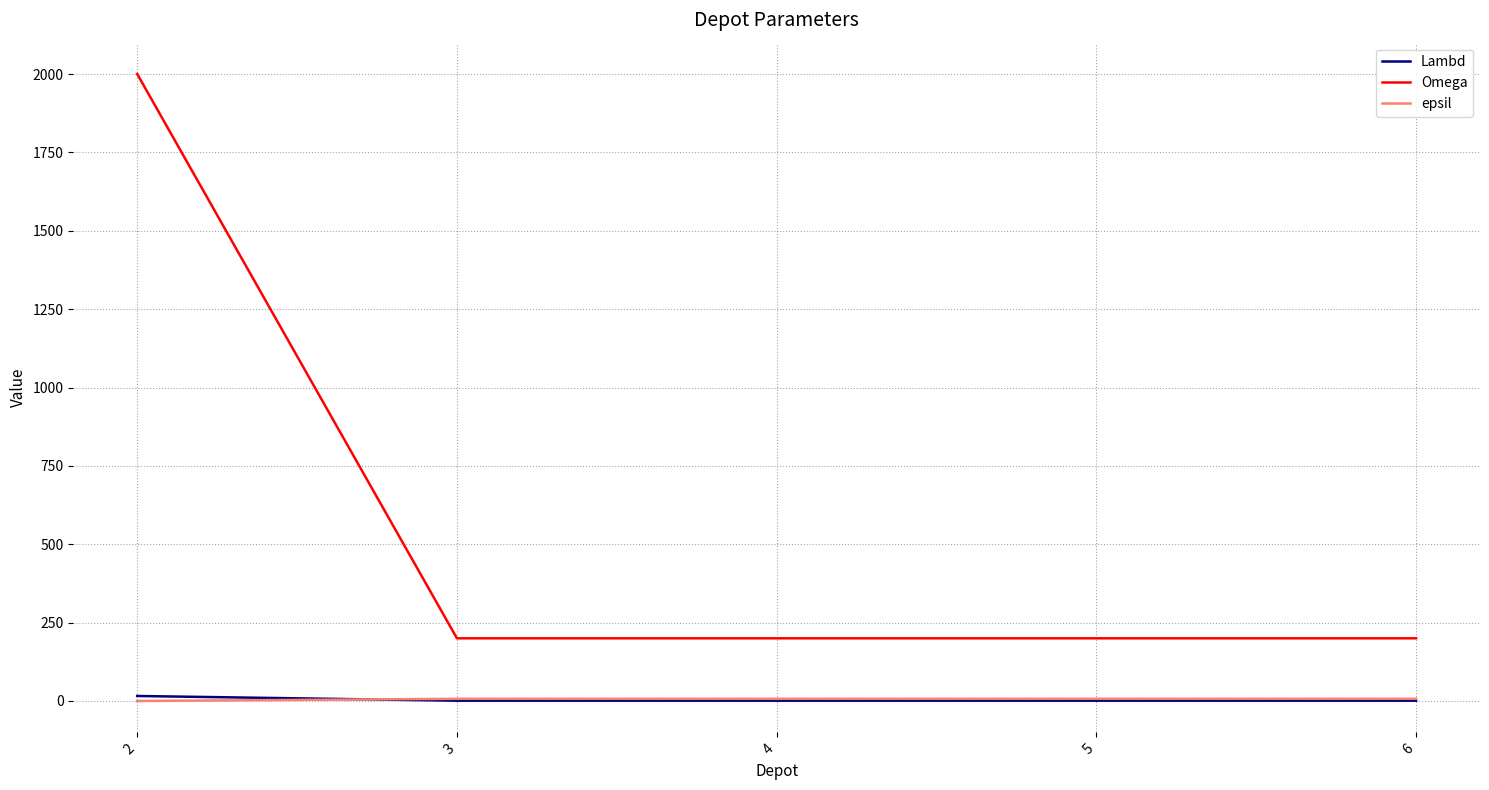

Does the chart display data point markers on the line(s)?

No